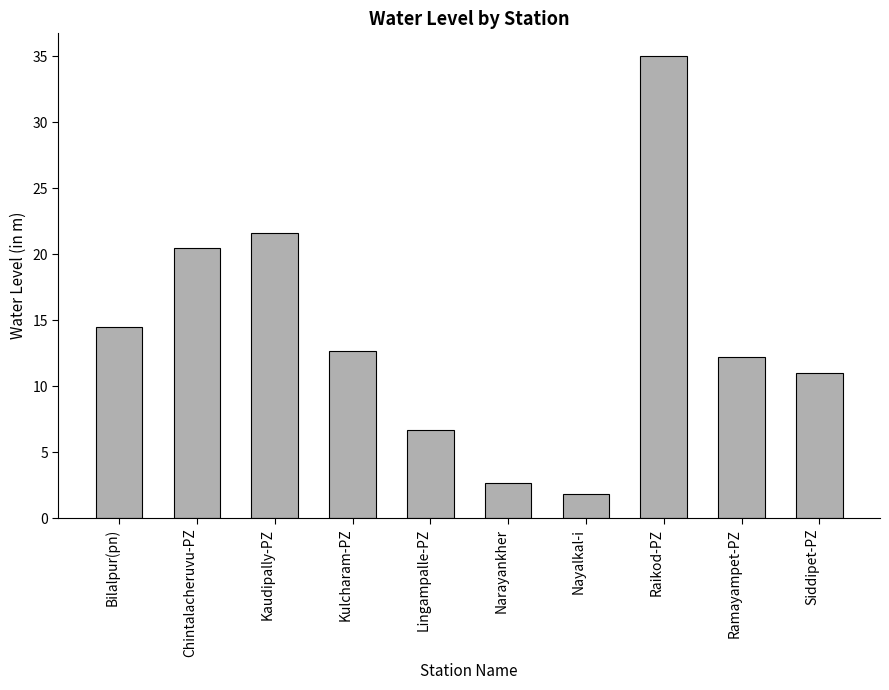

What is the average value?

13.9